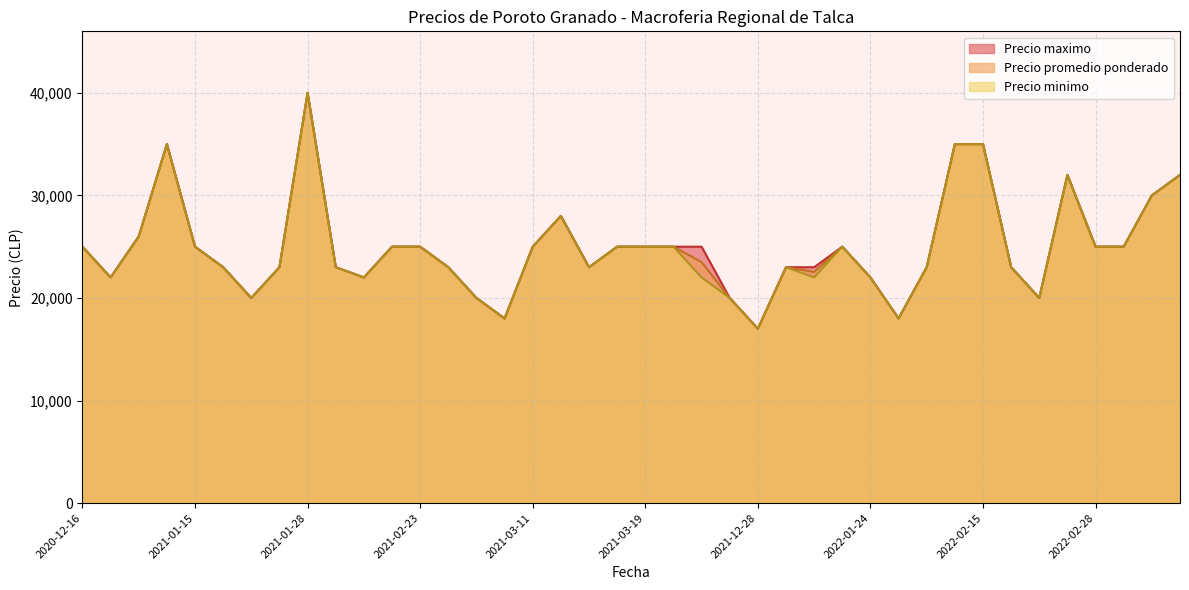

How many series are shown in this chart?

3